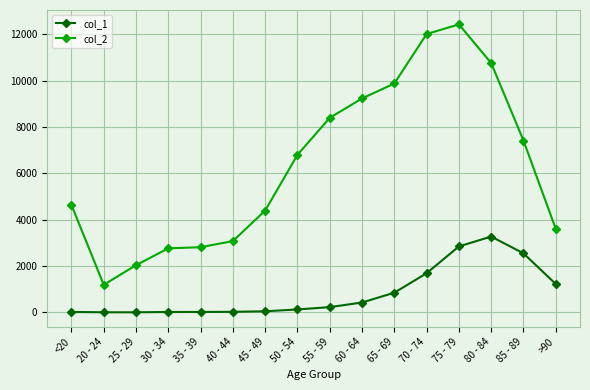

List the series in order of their overall mean, lowest first.

col_1, col_2